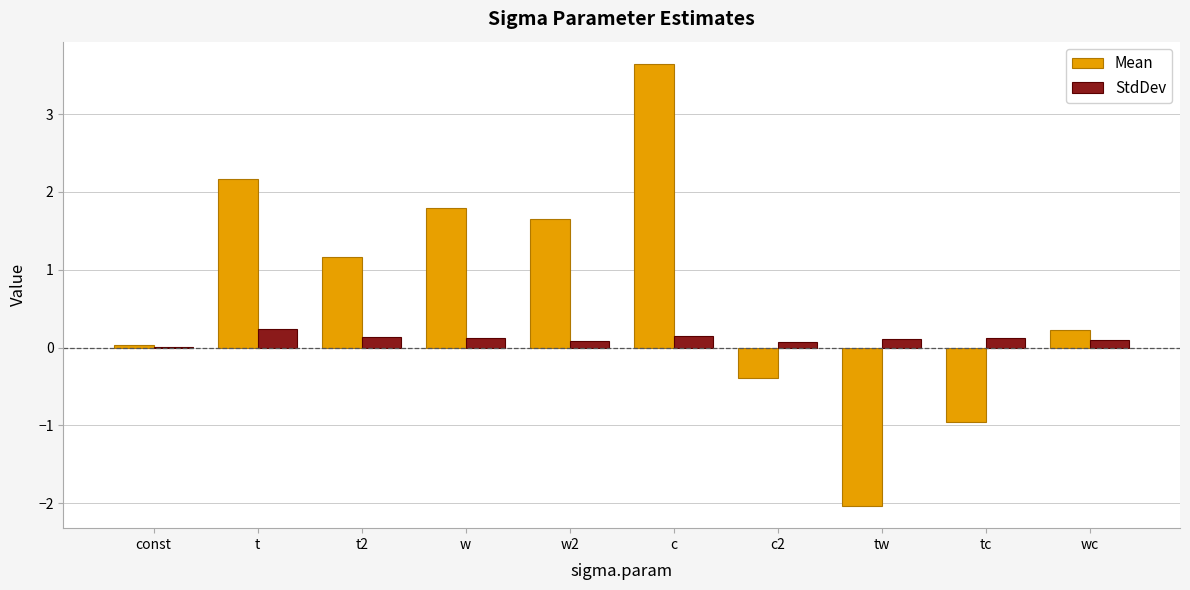

Which series changed the most between t2 and w?

Mean